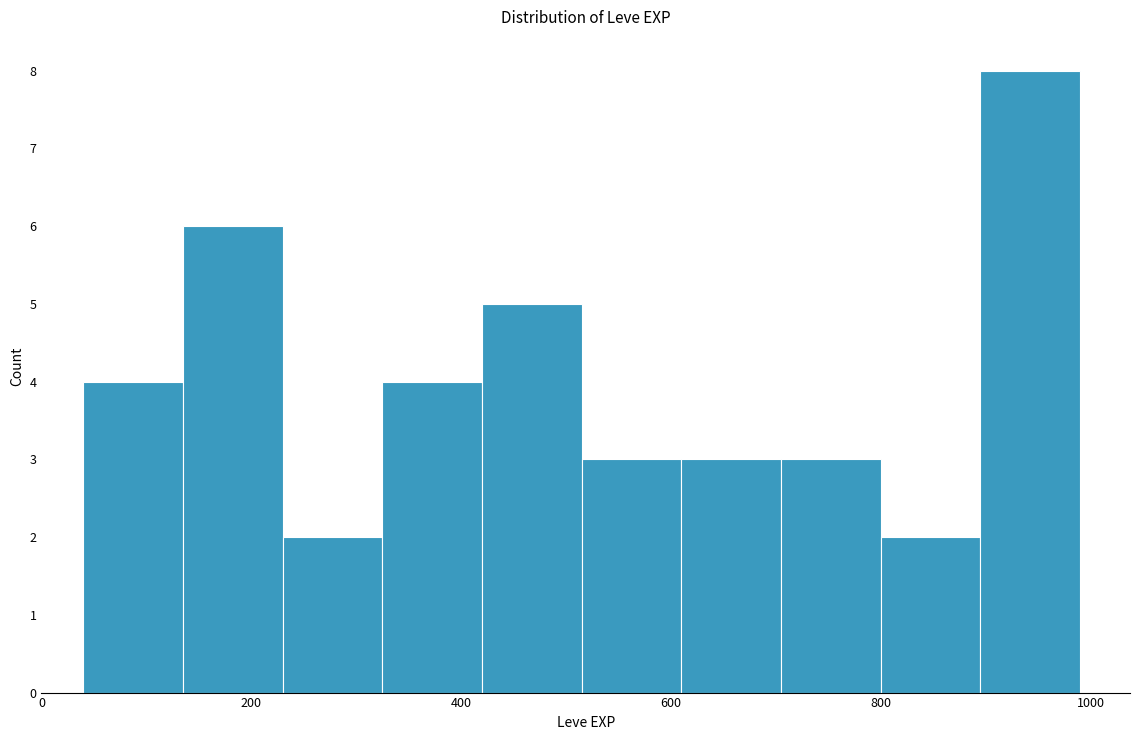

Reading left to right, list every bar in this chart as the range it spans on the x-axis followed by its height. Neither the bar edges nor the heights are printed on the chart, so give them approximately, as read against the axes.

40 to 135: 4
135 to 230: 6
230 to 325: 2
325 to 420: 4
420 to 515: 5
515 to 610: 3
610 to 705: 3
705 to 800: 3
800 to 895: 2
895 to 990: 8